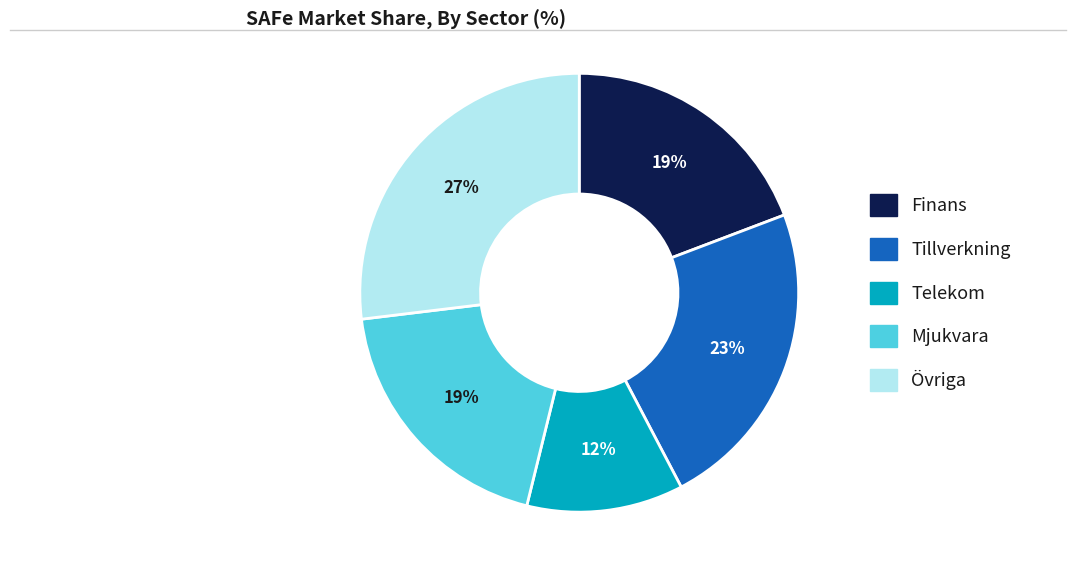

Approximately how many times larger is the value at Övriga compared to Tillverkning?

1.2